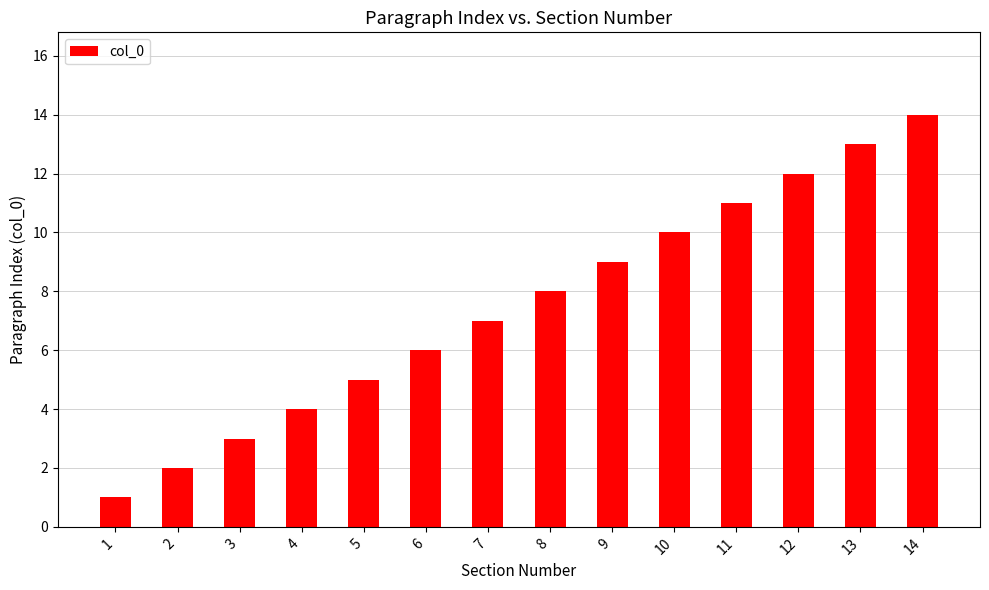

Approximately how many times larger is the value at 8 compared to 13?

0.6